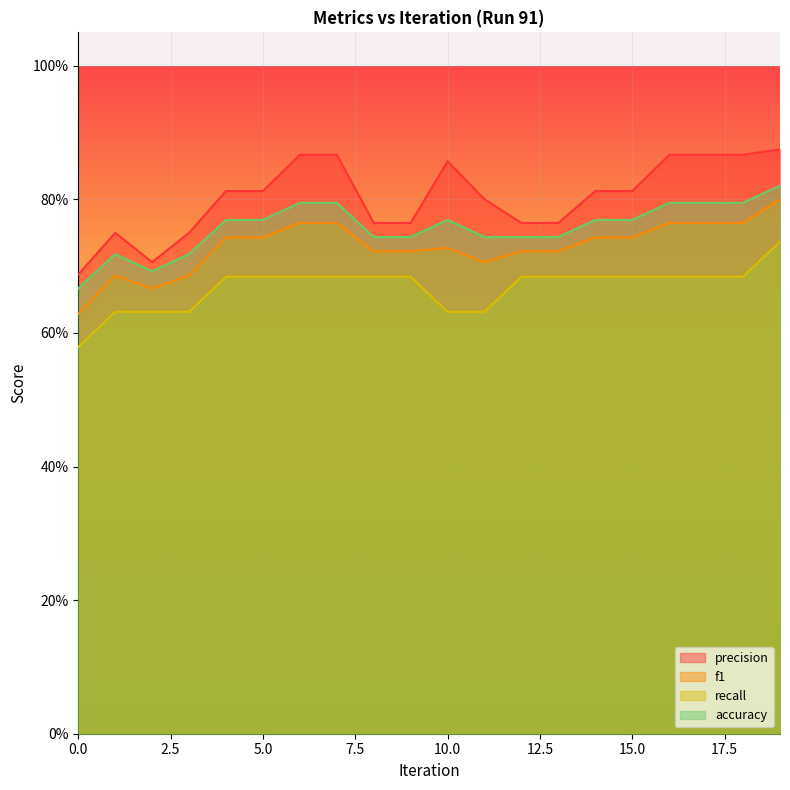

Rank the categories by precision value from highest to lowest.

19, 6, 7, 16, 17, 18, 10, 4, 5, 14, 15, 11, 8, 9, 12, 13, 1, 3, 2, 0